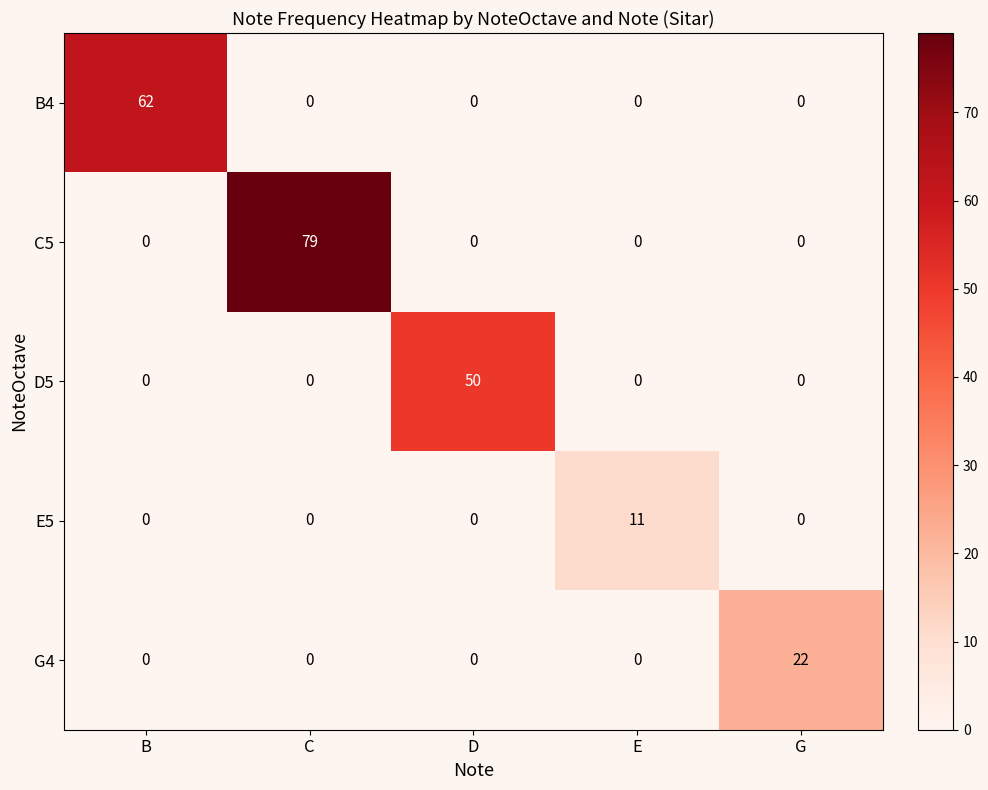

Which series has the largest total across all categories?

C5